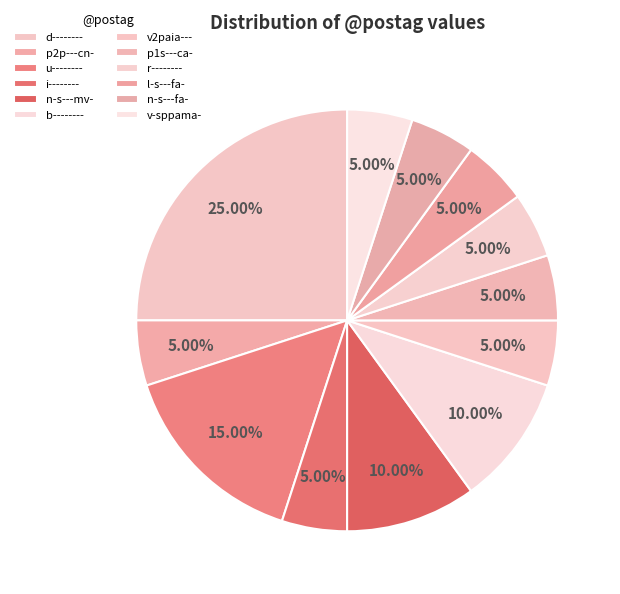

How many slices are in this pie chart?

12